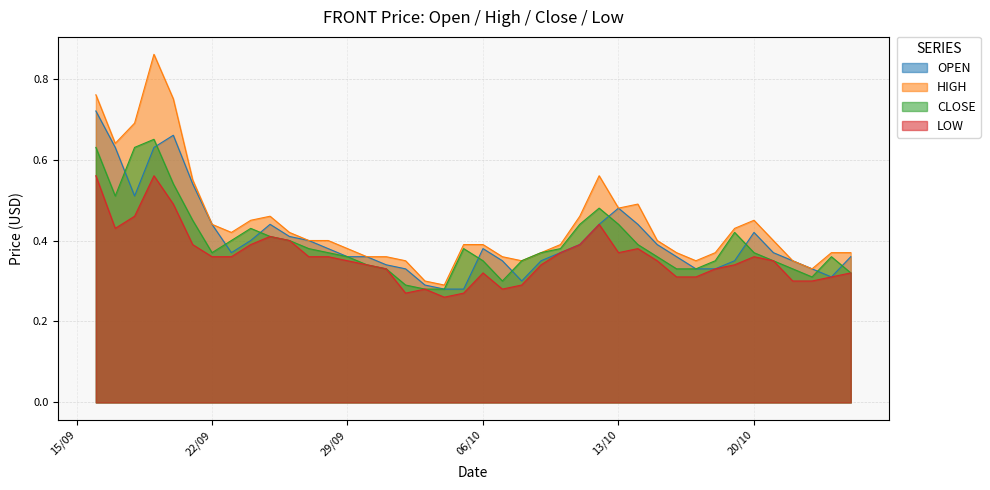

True or false: close has a value of 0.7 at 21/09/2020.

False